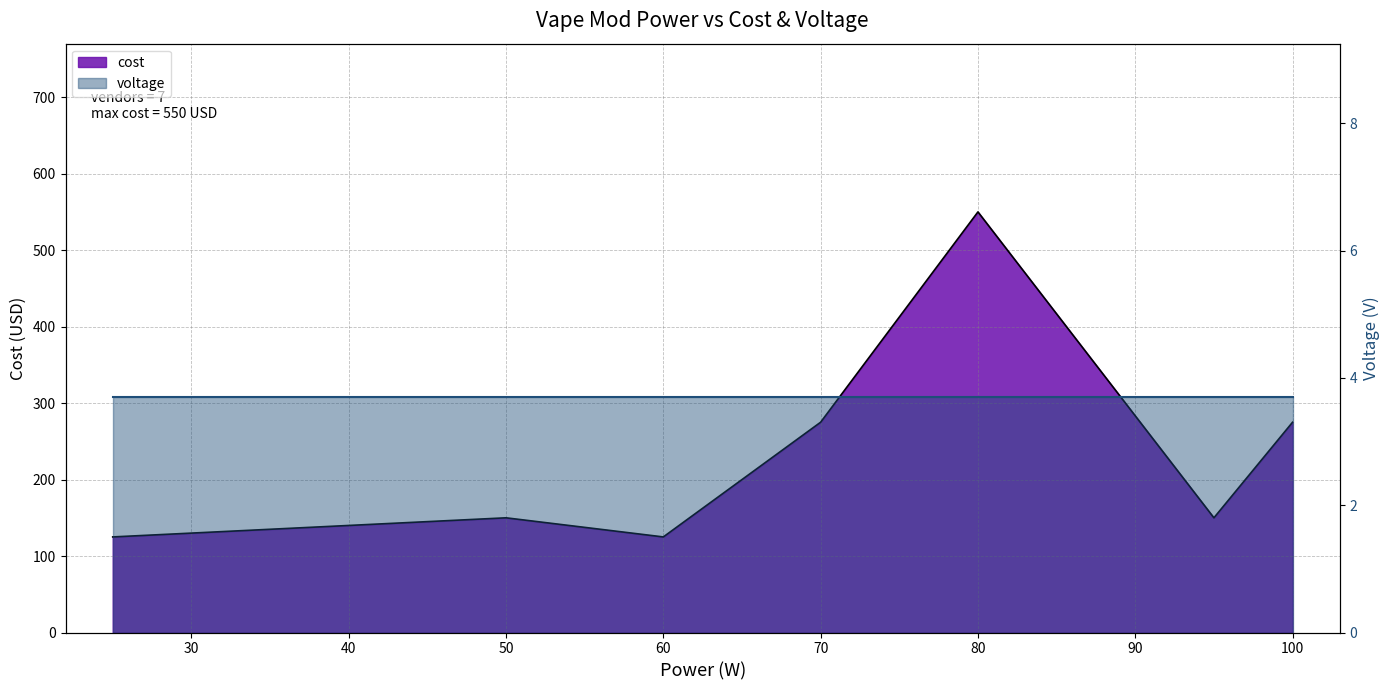

Does the chart have visible grid lines?

Yes